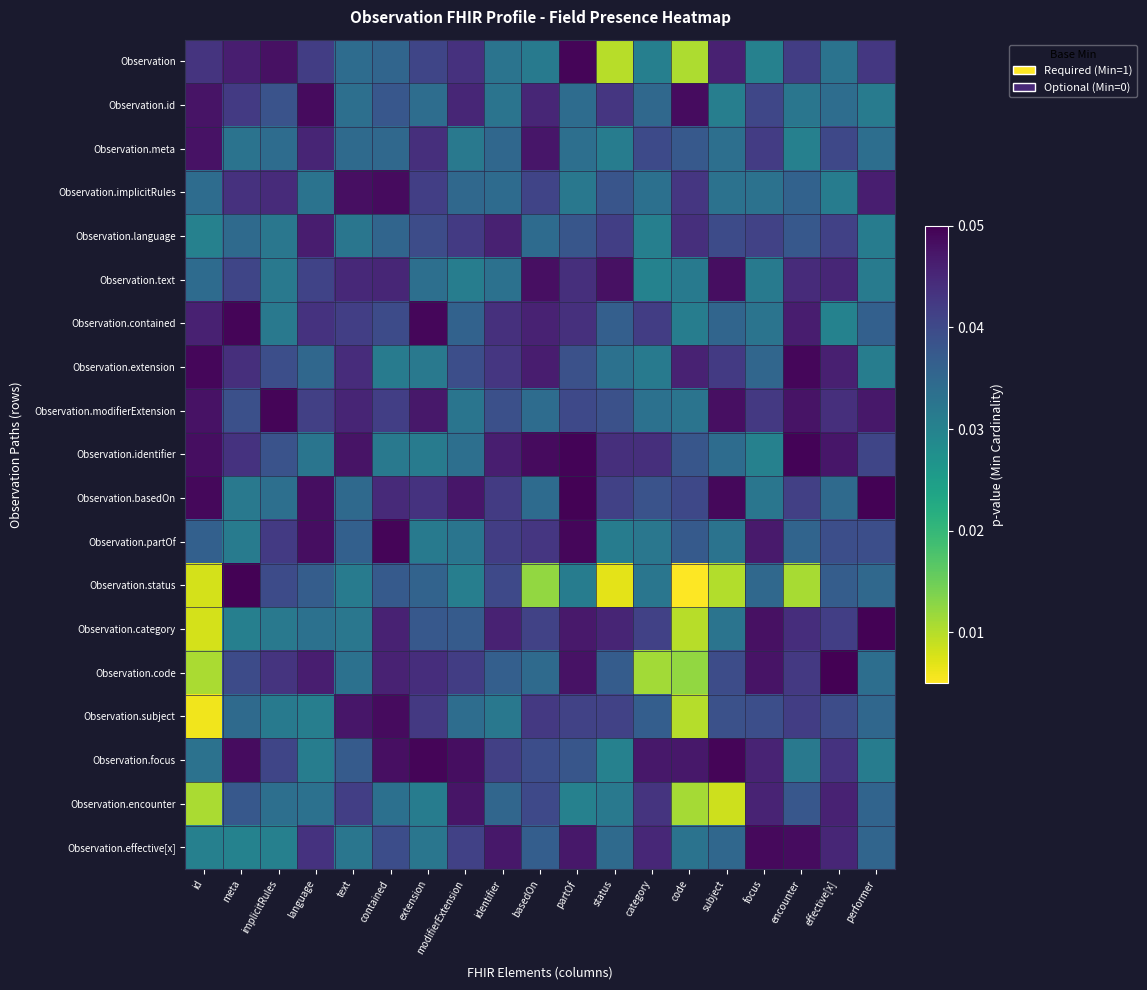

What is the total value across all series at contained?

0.8